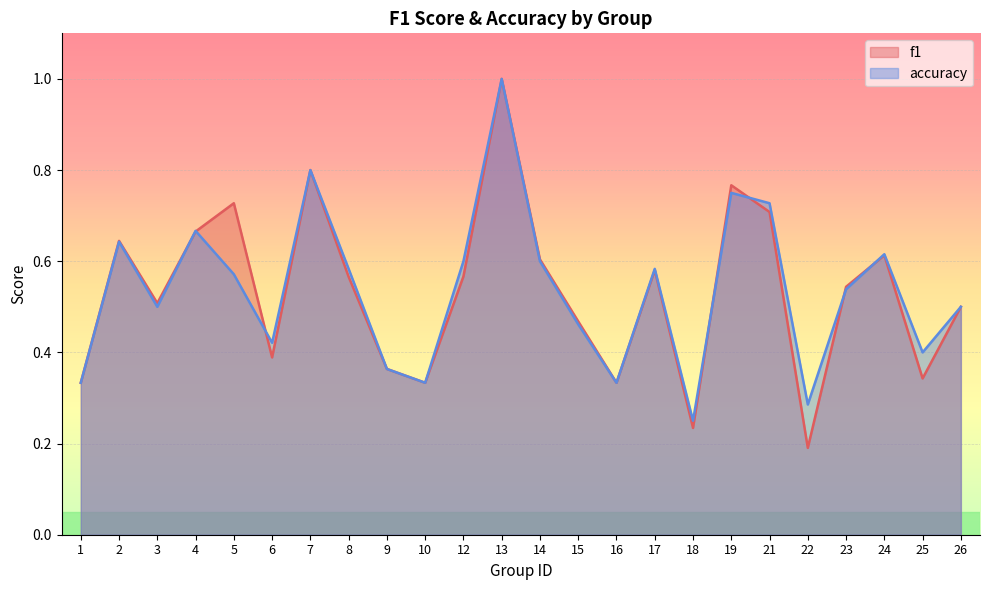

What is the average value of the accuracy series?

0.5